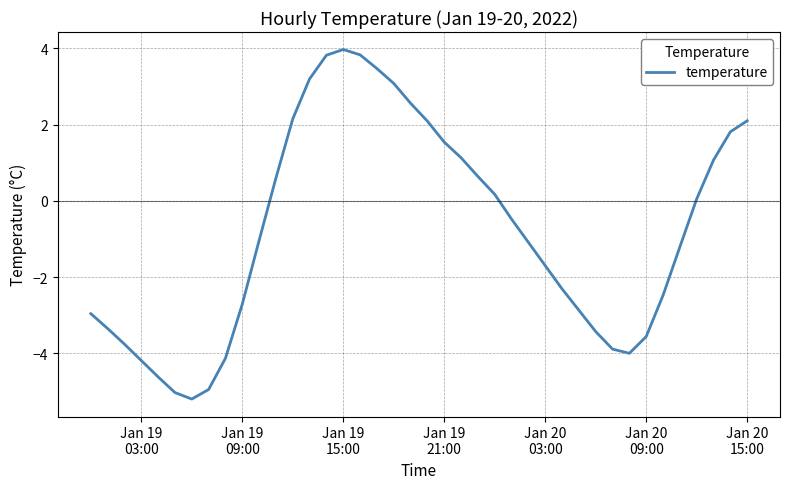

What is the greatest value displayed?

4.0